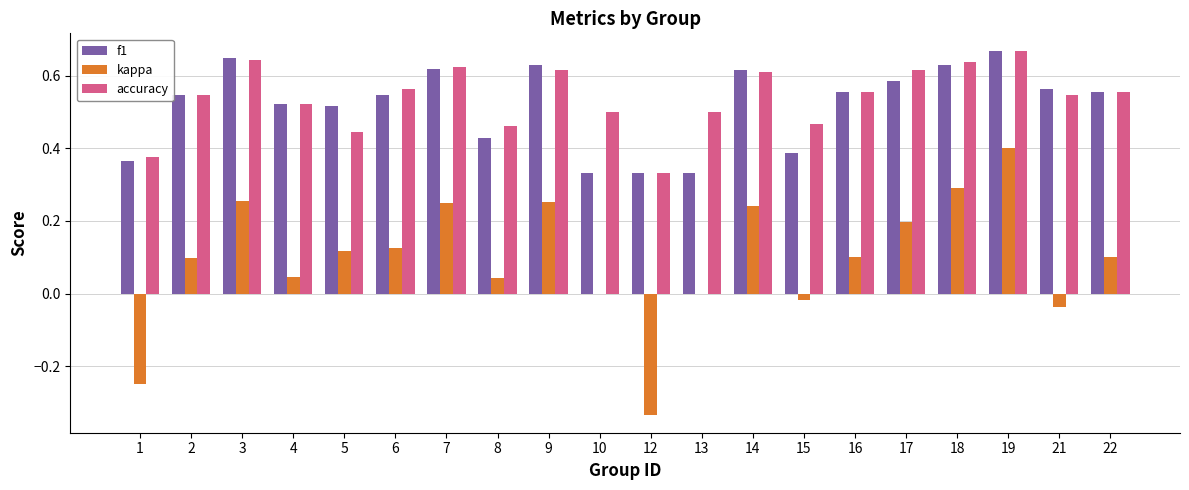

What is the total value across all series at 2?

1.2